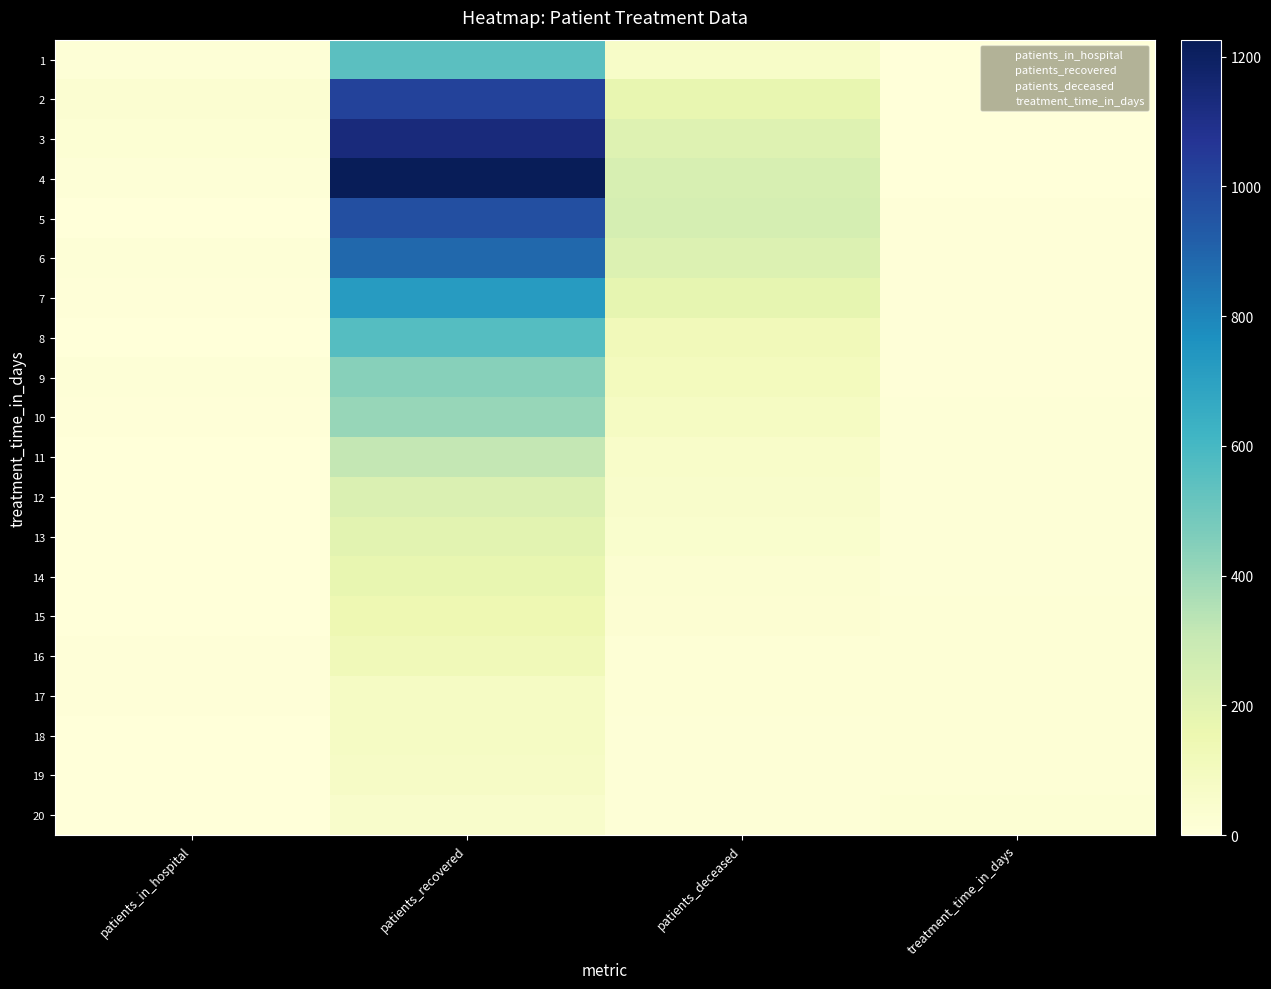

Reading left to right, transcribe all the data shown in this chart.

1: patients_in_hospital=11	patients_recovered=550	patients_deceased=67	treatment_time_in_days=1
2: patients_in_hospital=29	patients_recovered=1018	patients_deceased=176	treatment_time_in_days=2
3: patients_in_hospital=20	patients_recovered=1135	patients_deceased=212	treatment_time_in_days=3
4: patients_in_hospital=14	patients_recovered=1226	patients_deceased=244	treatment_time_in_days=4
5: patients_in_hospital=3	patients_recovered=970	patients_deceased=250	treatment_time_in_days=5
6: patients_in_hospital=11	patients_recovered=887	patients_deceased=223	treatment_time_in_days=6
7: patients_in_hospital=6	patients_recovered=719	patients_deceased=180	treatment_time_in_days=7
8: patients_in_hospital=3	patients_recovered=561	patients_deceased=118	treatment_time_in_days=8
9: patients_in_hospital=10	patients_recovered=443	patients_deceased=104	treatment_time_in_days=9
10: patients_in_hospital=8	patients_recovered=411	patients_deceased=86	treatment_time_in_days=10
11: patients_in_hospital=3	patients_recovered=315	patients_deceased=62	treatment_time_in_days=11
12: patients_in_hospital=1	patients_recovered=228	patients_deceased=53	treatment_time_in_days=12
13: patients_in_hospital=1	patients_recovered=197	patients_deceased=47	treatment_time_in_days=13
14: patients_in_hospital=1	patients_recovered=176	patients_deceased=32	treatment_time_in_days=14
15: patients_in_hospital=2	patients_recovered=146	patients_deceased=26	treatment_time_in_days=15
16: patients_in_hospital=5	patients_recovered=124	patients_deceased=19	treatment_time_in_days=16
17: patients_in_hospital=6	patients_recovered=81	patients_deceased=19	treatment_time_in_days=17
18: patients_in_hospital=1	patients_recovered=81	patients_deceased=13	treatment_time_in_days=18
19: patients_in_hospital=0	patients_recovered=73	patients_deceased=12	treatment_time_in_days=19
20: patients_in_hospital=2	patients_recovered=53	patients_deceased=12	treatment_time_in_days=20